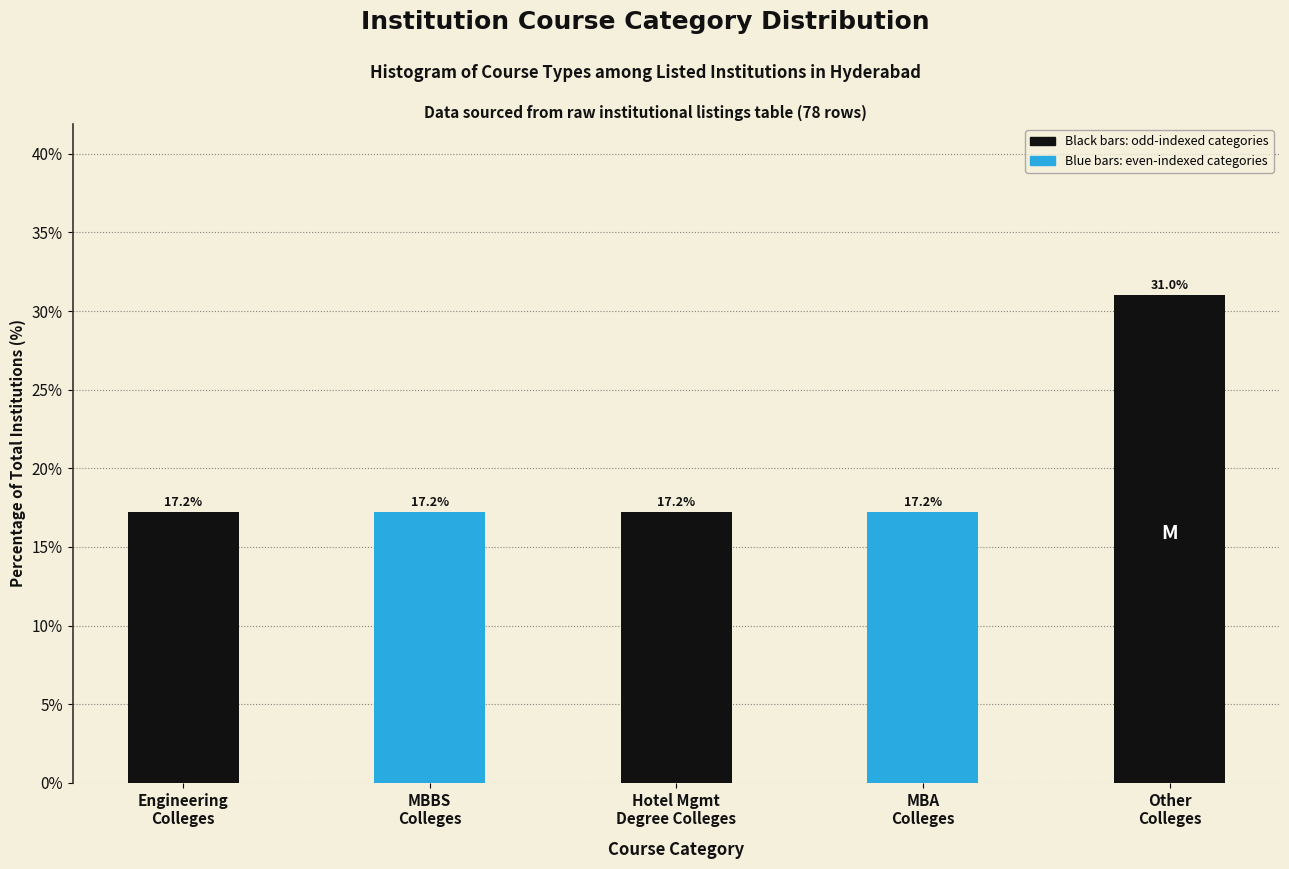

Reading left to right, extract all data points from this chart.

17.2	17.2	17.2	17.2	31.0